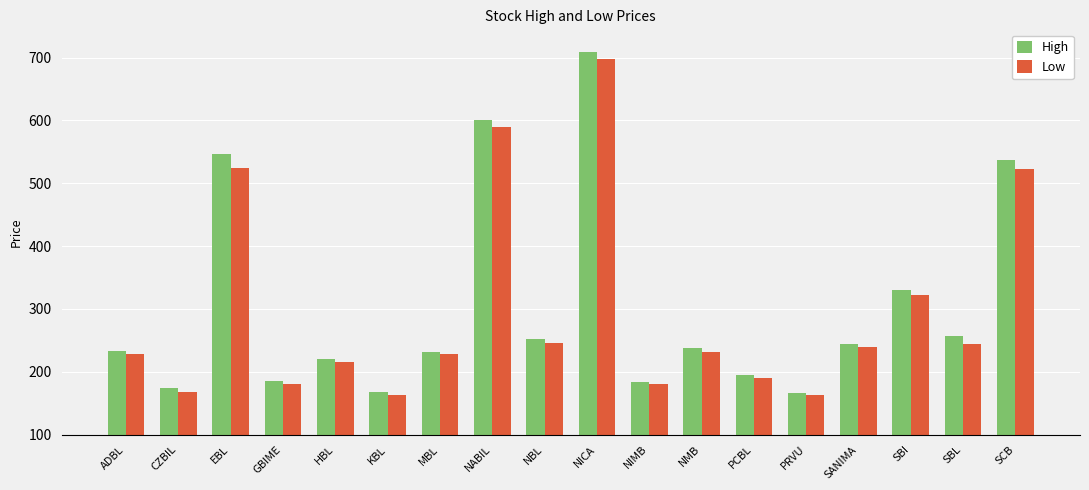

Rank the series by their average value, from highest to lowest.

High, Low